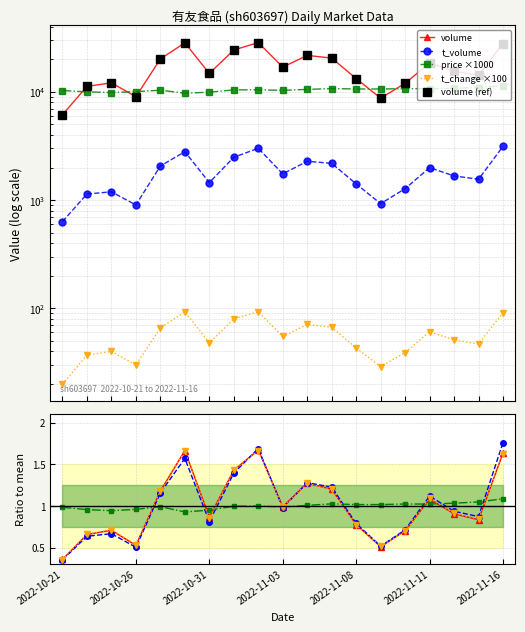

What is the label of the 9th point from the left?

2022-11-02